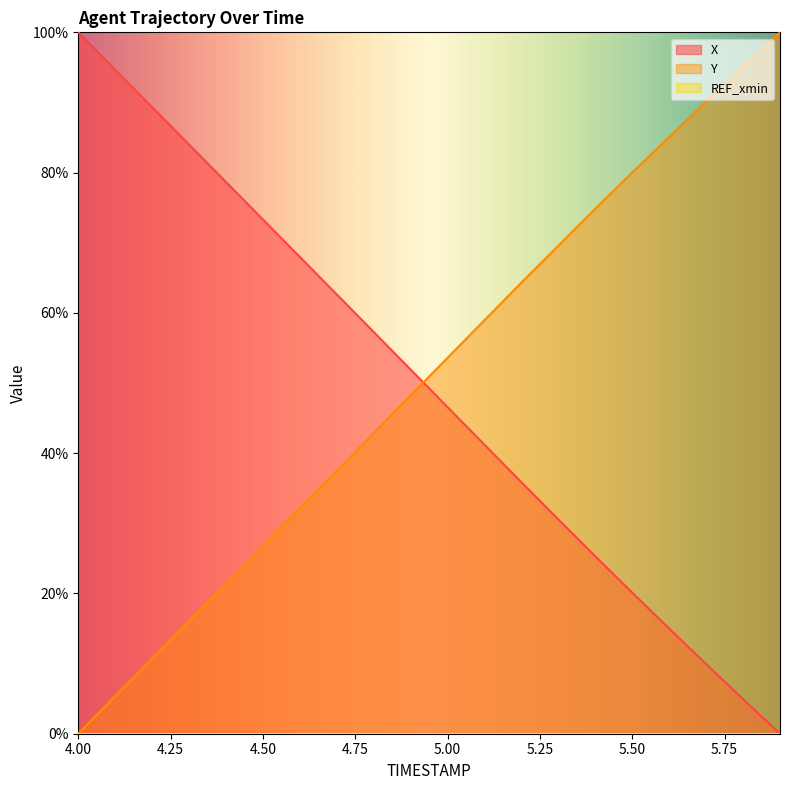

Reading left to right, list all the values displayed in this chart.

X: 4.0=100.0	4.1=94.7	4.2=89.3	4.3=84.0	4.4=78.7	4.5=73.3	4.6=68.0	4.7=62.6	4.8=57.3	4.9=51.9	5.0=46.6	5.1=41.2	5.2=35.8	5.3=30.5	5.4=25.3	5.5=20.1	5.6=15.0	5.7=9.9	5.8=4.9	5.9=0.0
Y: 4.0=0.0	4.1=5.4	4.2=10.7	4.3=16.1	4.4=21.4	4.5=26.8	4.6=32.2	4.7=37.5	4.8=42.9	4.9=48.2	5.0=53.6	5.1=59.0	5.2=64.3	5.3=69.6	5.4=74.9	5.5=80.0	5.6=85.1	5.7=90.2	5.8=95.1	5.9=100.0